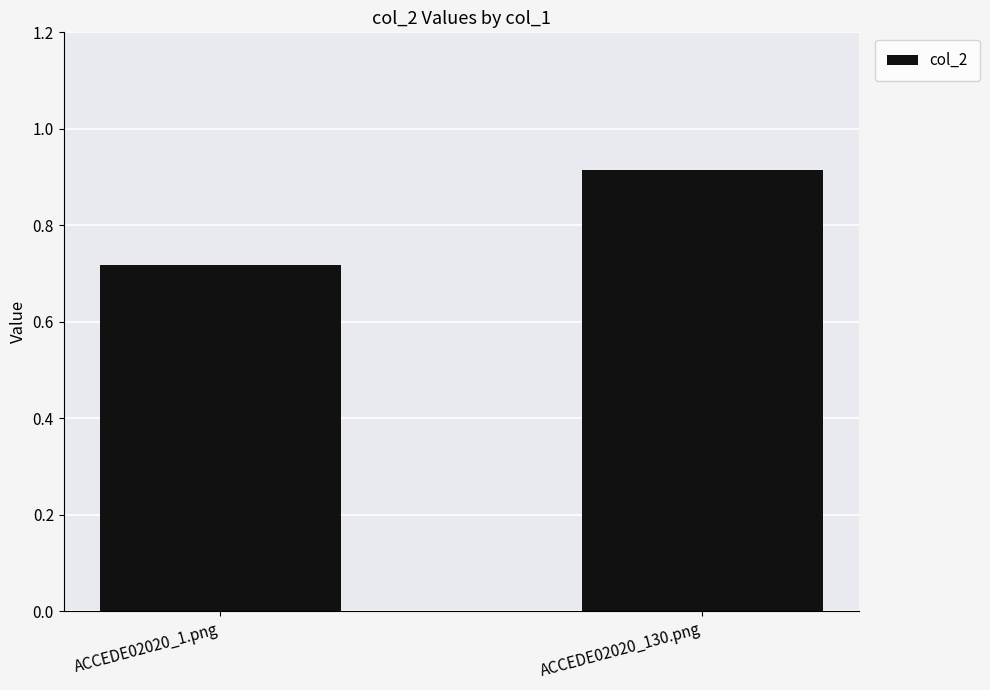

At which label is the value closest to 0?

ACCEDE02020_1.png